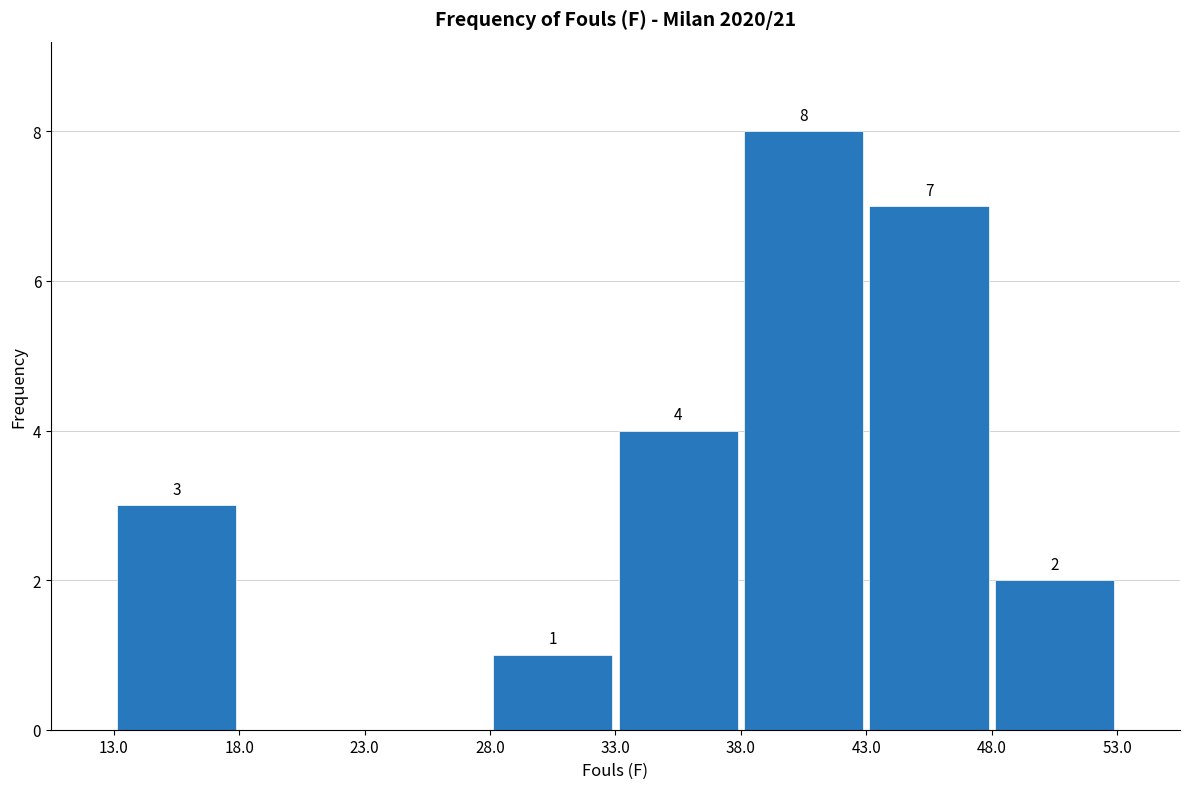

Over which range of the x-axis is the bar tallest?

38.0 to 43.0